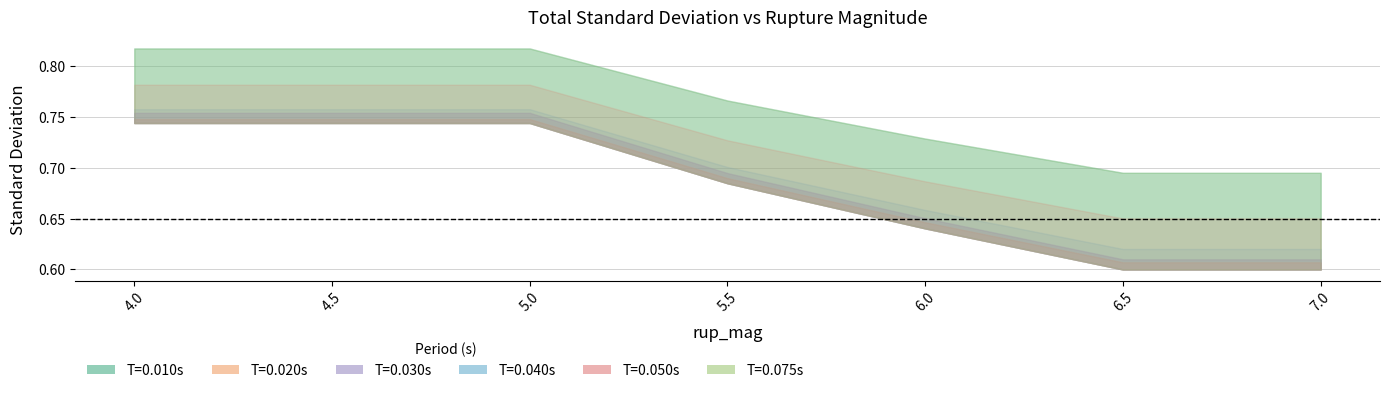

At which category is the sum across all series the highest?

4.0